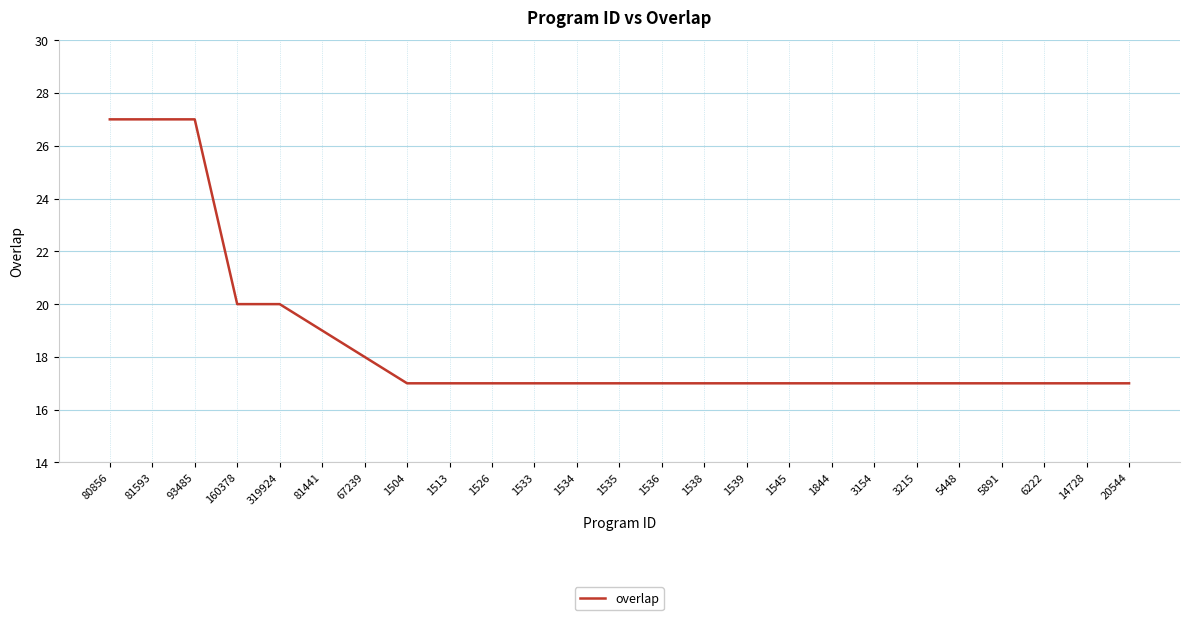

Reading left to right, list all the values displayed in this chart.

80856=27	81593=27	93485=27	160378=20	319924=20	81441=19	67239=18	1504=17	1513=17	1526=17	1533=17	1534=17	1535=17	1536=17	1538=17	1539=17	1545=17	1844=17	3154=17	3215=17	5448=17	5891=17	6222=17	14728=17	20544=17